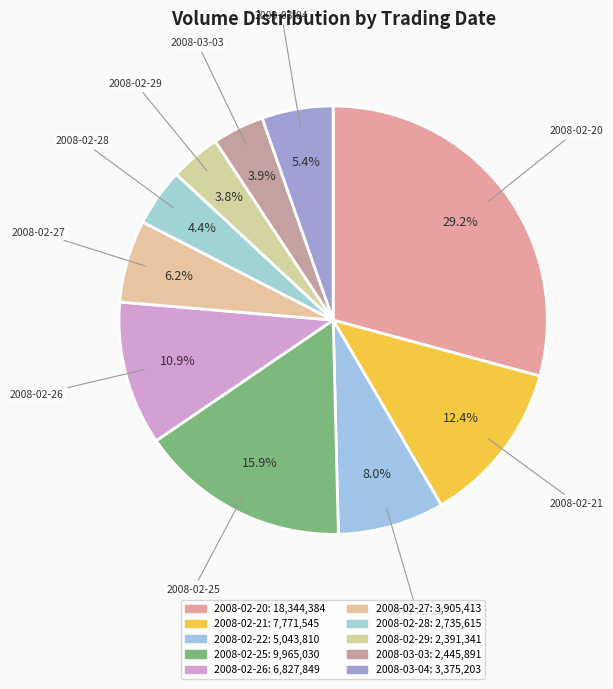

How many slices are in this pie chart?

10